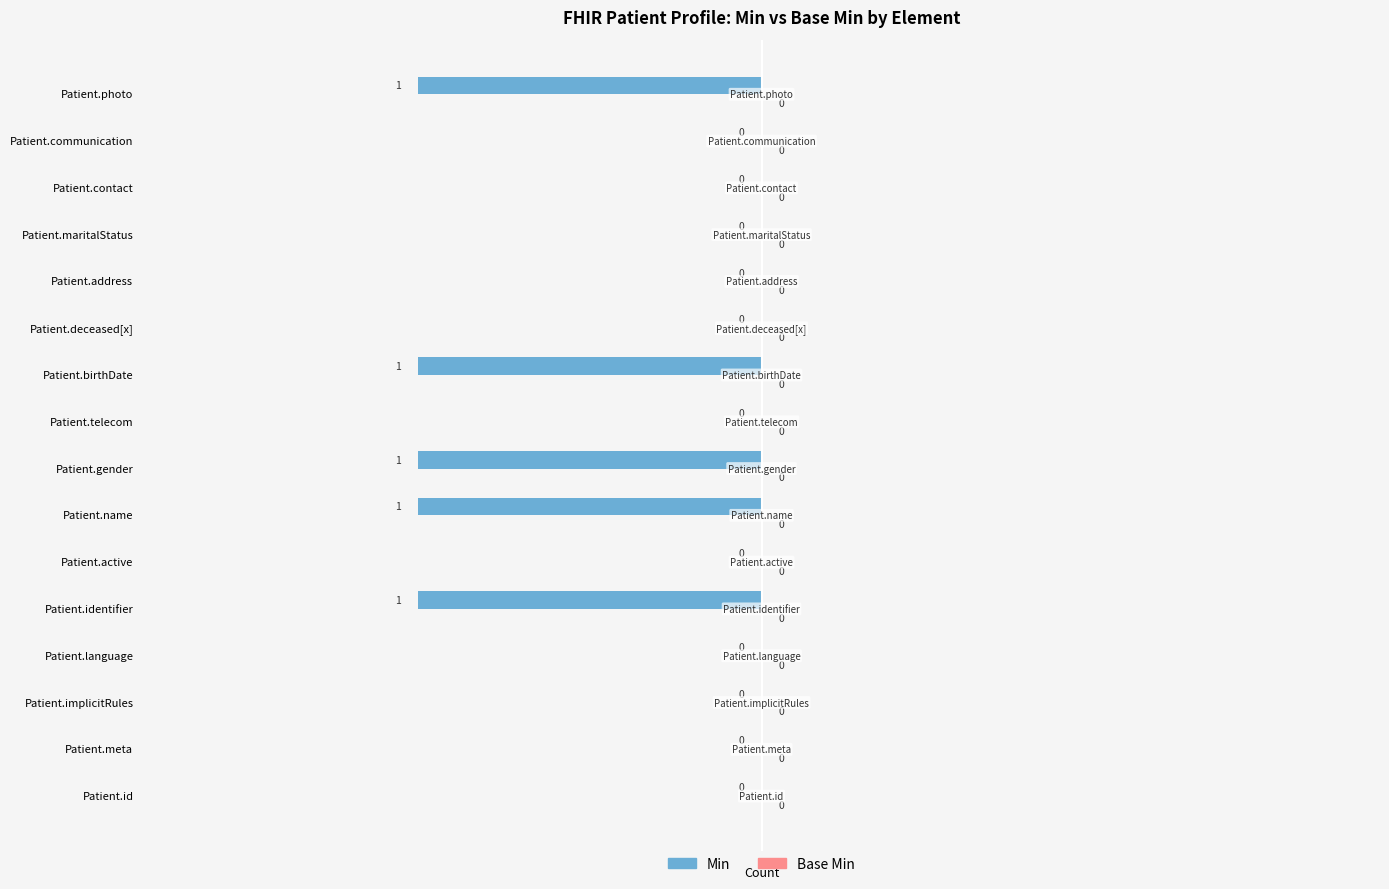

Reading bottom to top, what are all the values shown in this chart?

Patient.id=0	Patient.meta=0	Patient.implicitRules=0	Patient.language=0	Patient.identifier=-1	Patient.active=0	Patient.name=-1	Patient.gender=-1	Patient.telecom=0	Patient.birthDate=-1	Patient.deceased[x]=0	Patient.address=0	Patient.maritalStatus=0	Patient.contact=0	Patient.communication=0	Patient.photo=-1